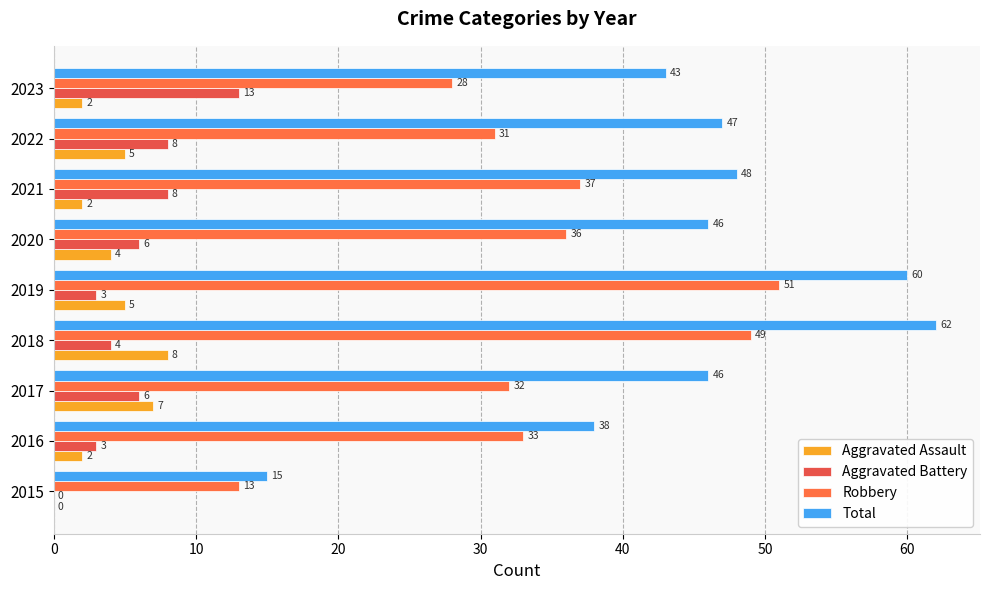

How many data points does each series have?

9